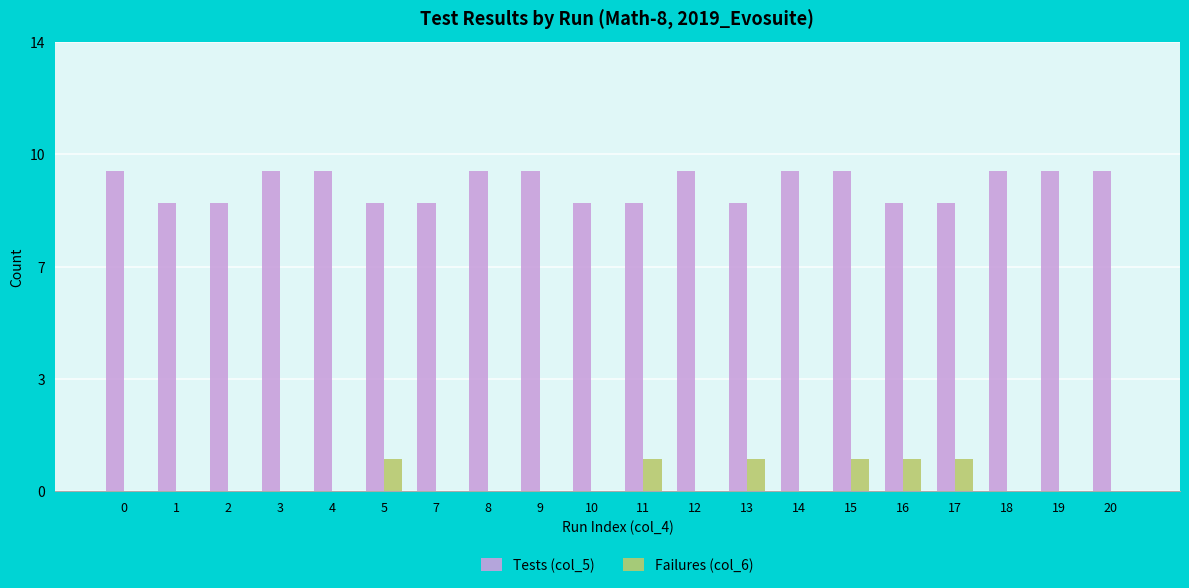

Is it true that Failures (col_6) equals 0 at 10?

True